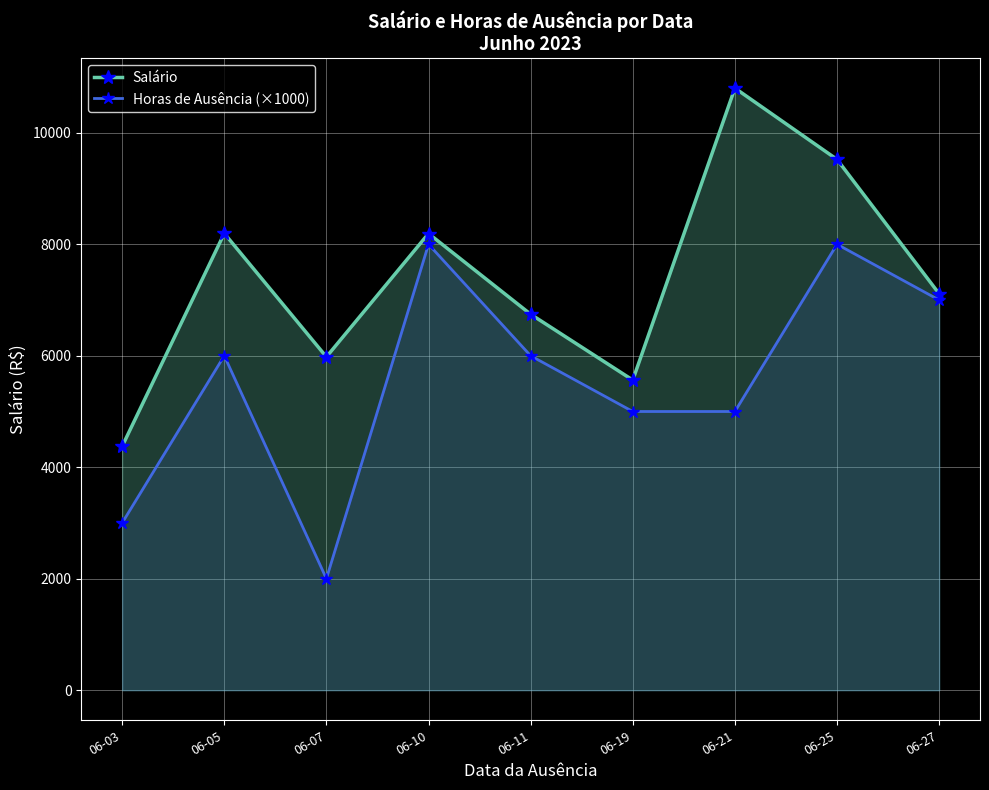

Which series has the largest total across all categories?

Salário